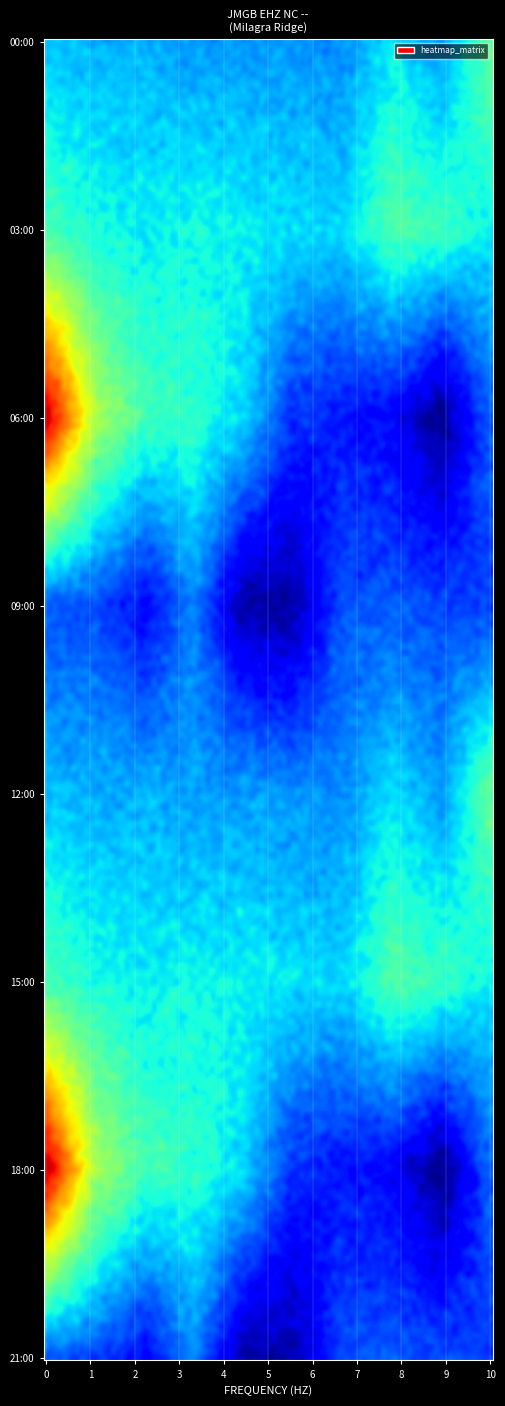

How many data points does each series have?

10